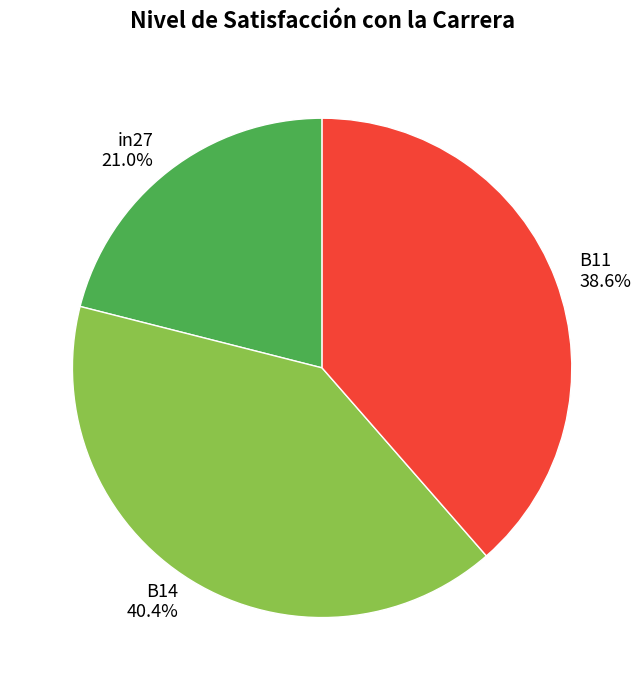

To the nearest percent, what is the combined percentage of B11 and B14?

79%